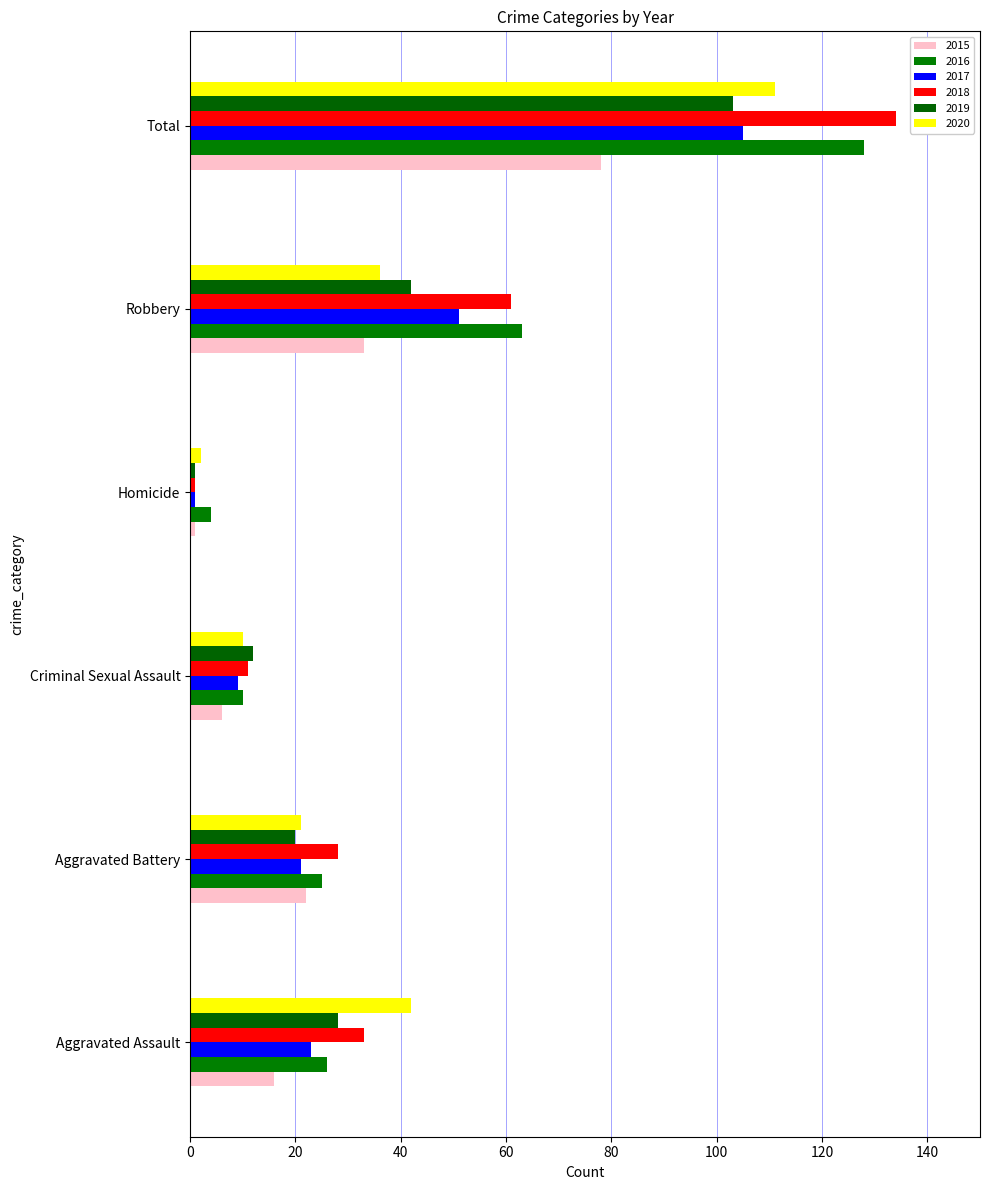

What is the spread (max minus min) of values at Homicide?

3